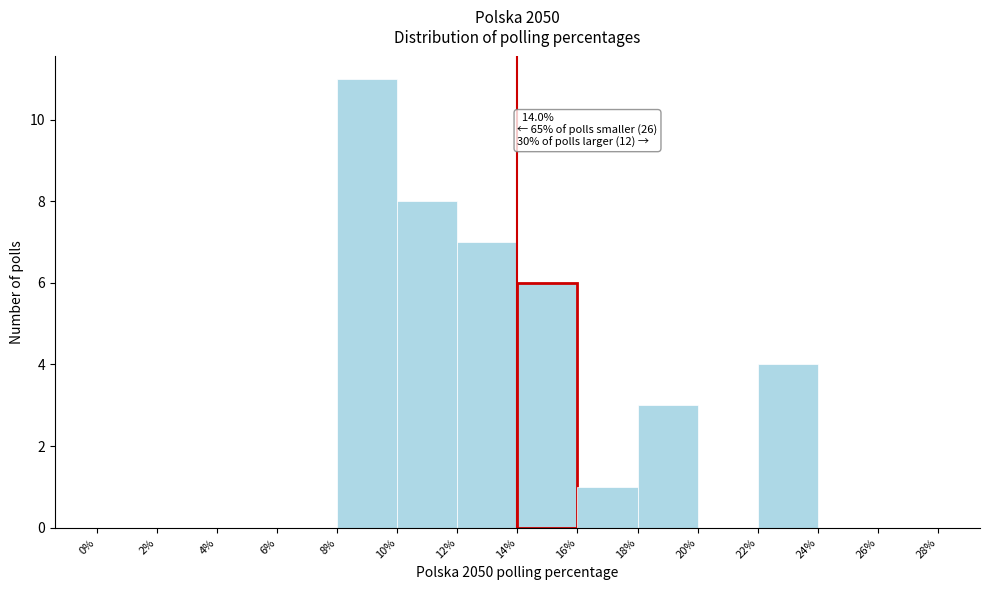

Which range on the x-axis has the tallest bar?

8% to 10%